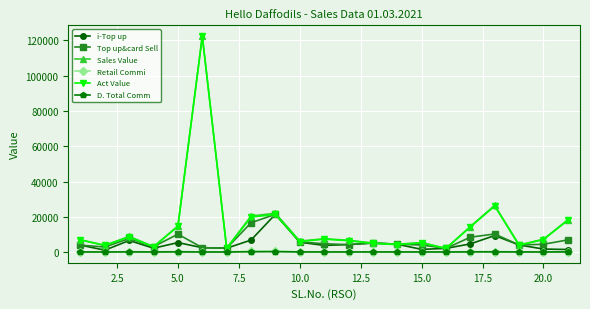

Does the chart have visible grid lines?

Yes